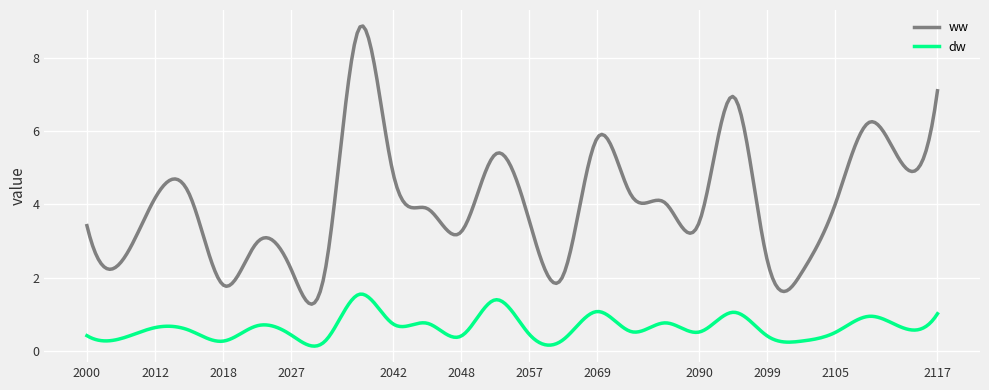

What is the minimum value for ww?

1.3